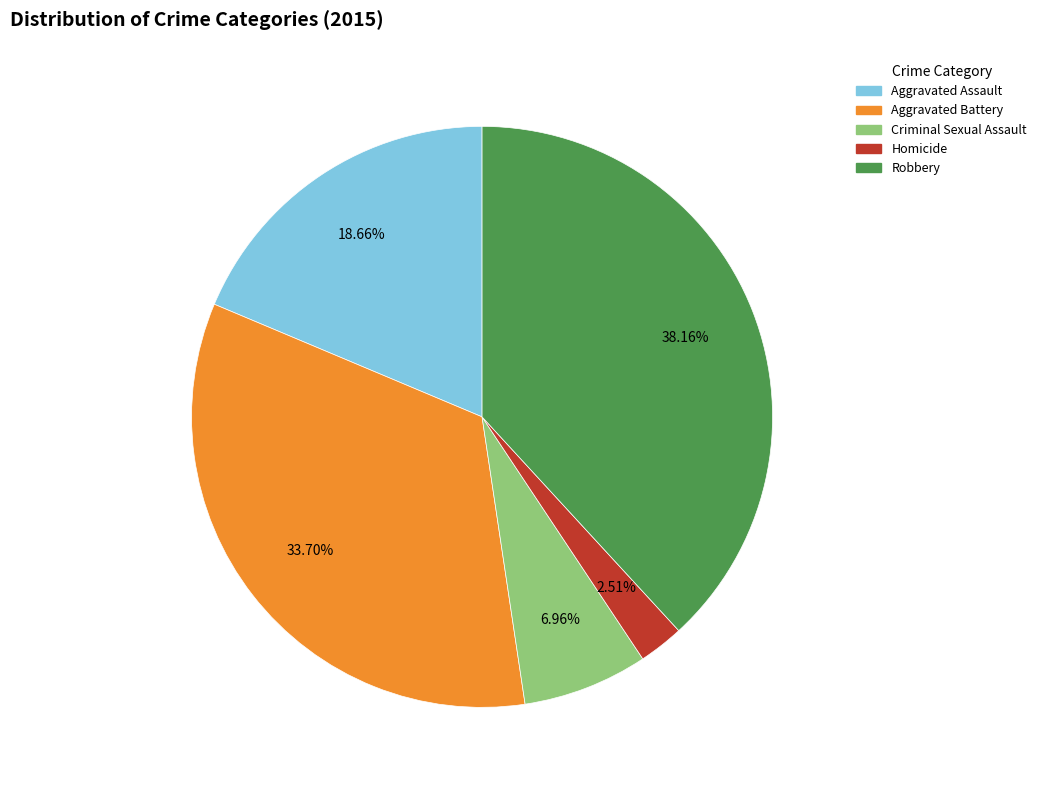

To the nearest percent, what is the average slice percentage?

20%